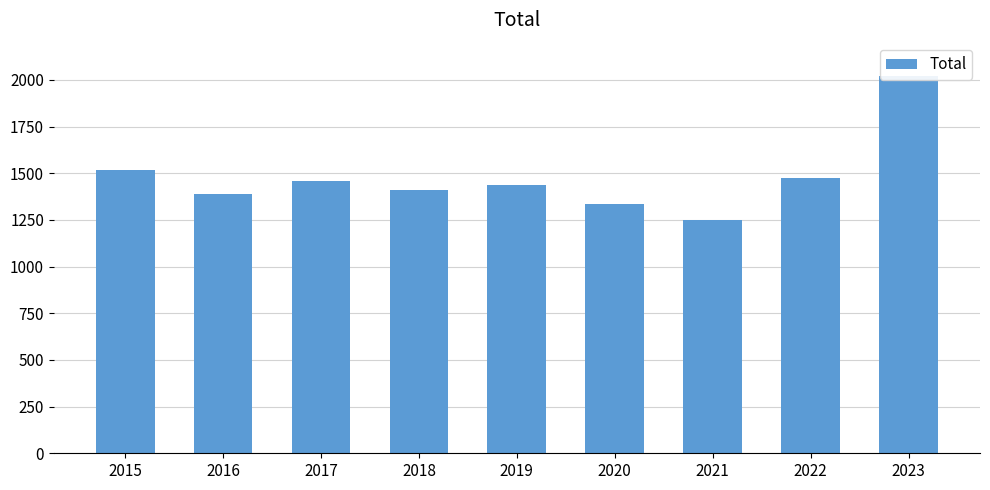

What is the change in value from 2018 to 2021?

-162